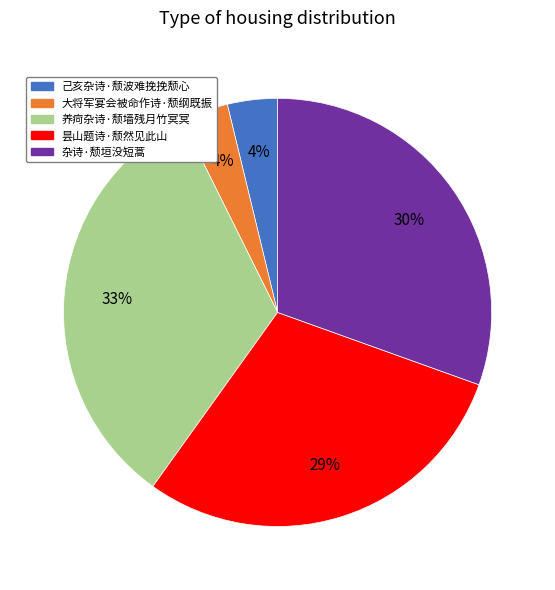

To the nearest percent, what is the difference between the largest and smallest slice percentages?

29%